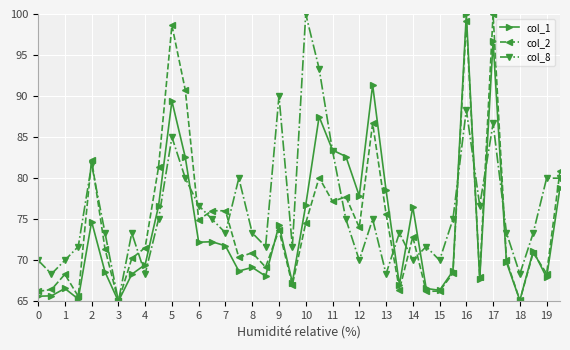

What is the difference between the second highest and second lowest values in the col_1 series?

31.5